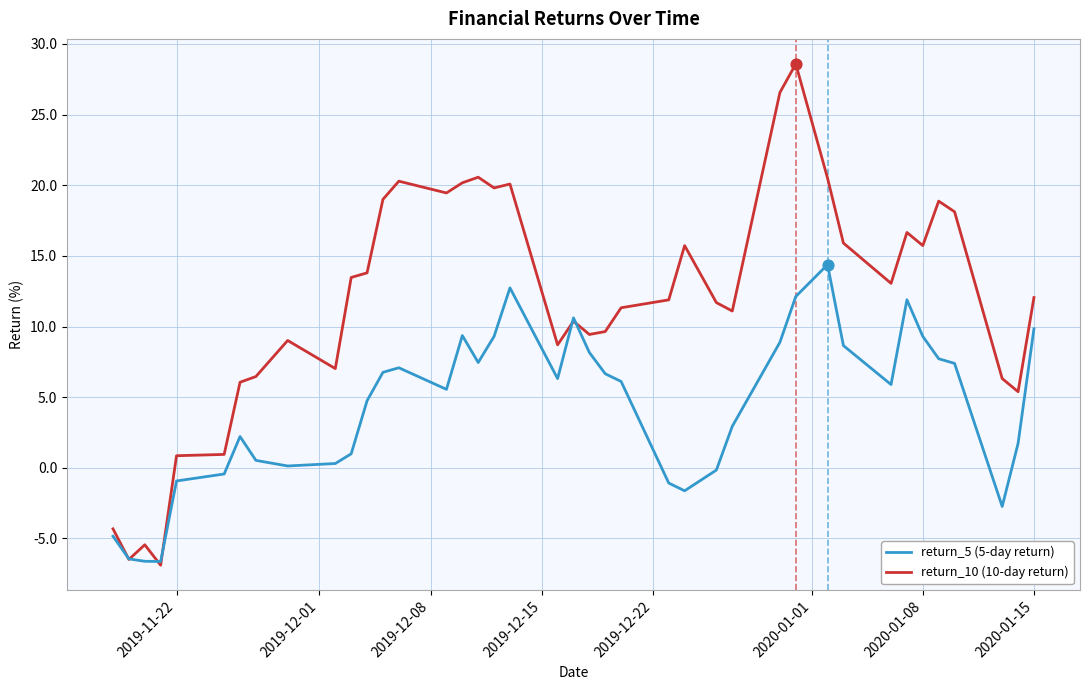

What is the minimum value shown in the chart?

-6.9